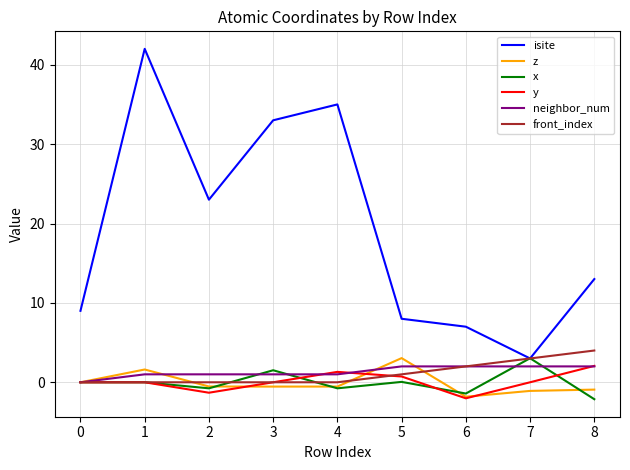

How many lines are shown in the chart?

6